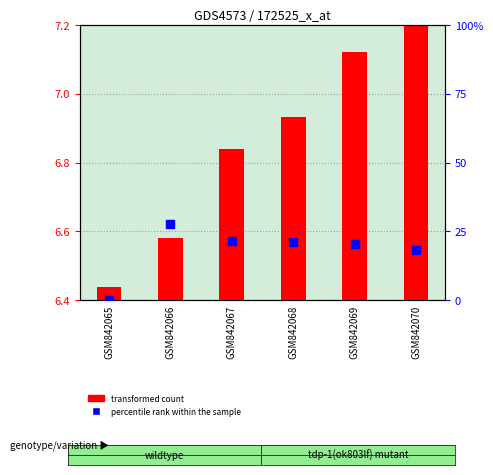

Which series reaches the minimum Y coordinate?

percentile rank within the sample